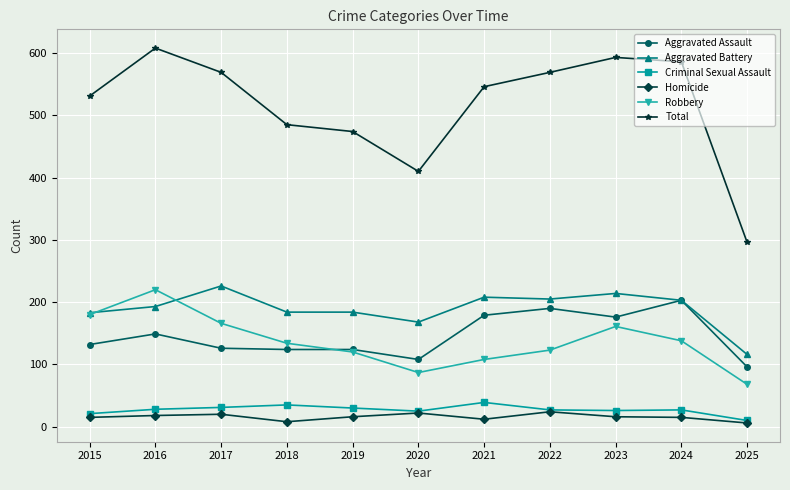

Which series changed the most between 2015 and 2016?

Total